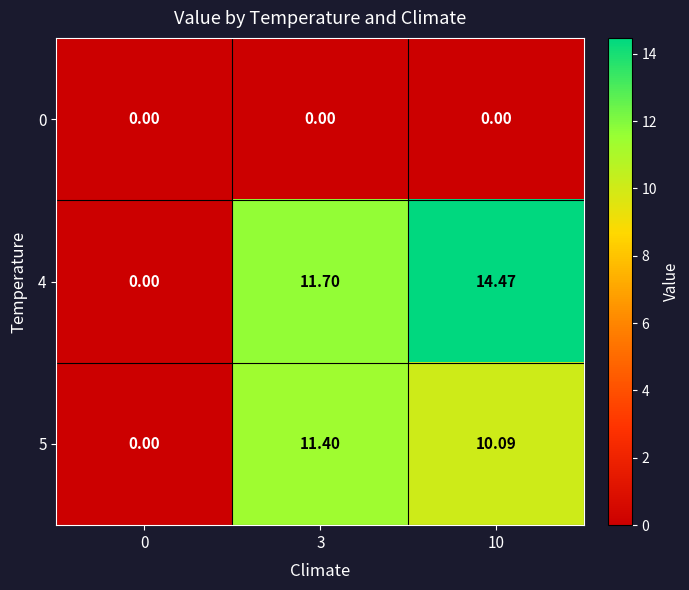

Count the number of data series in this chart.

3